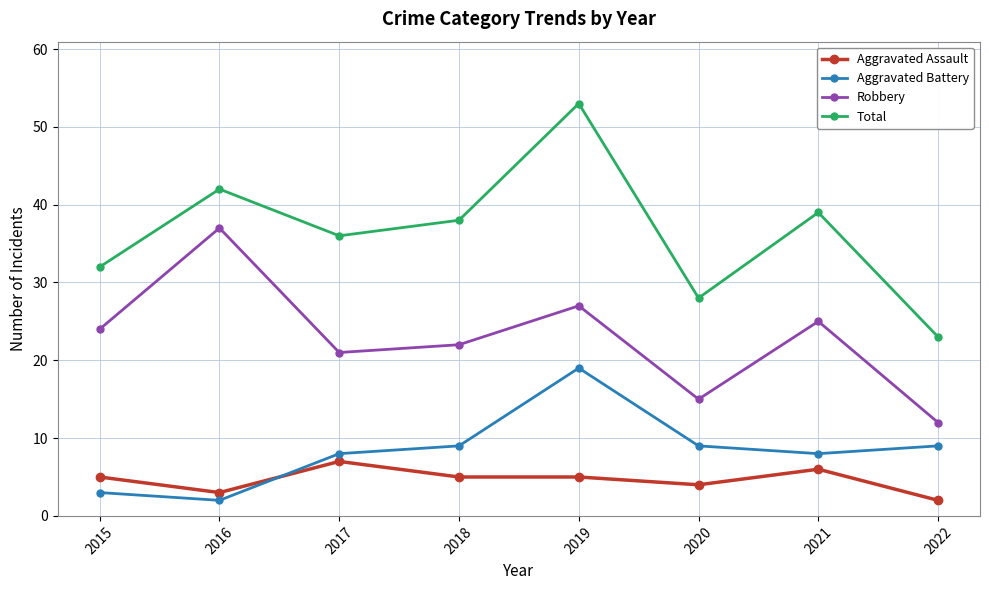

What value does the Total series have at 2019, to the nearest 5?

55